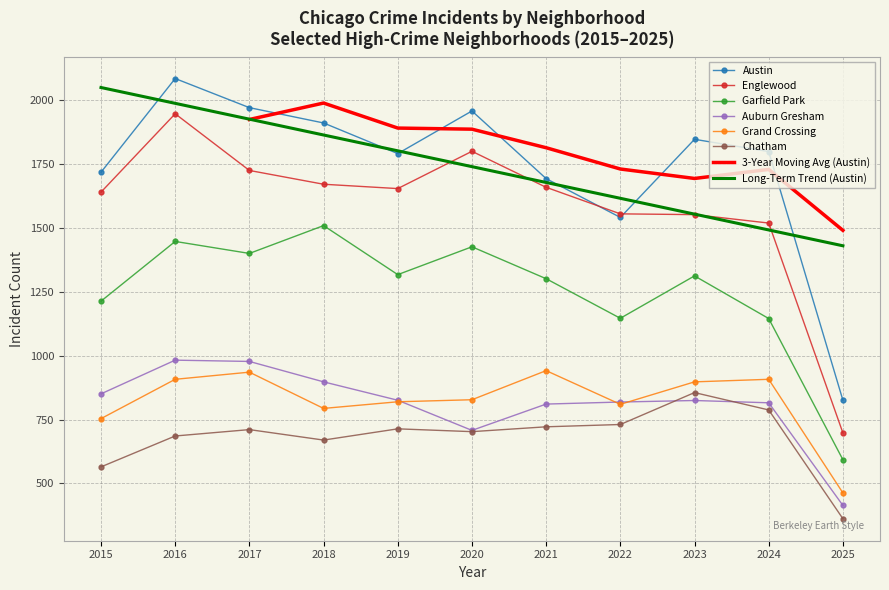

The Grand Crossing series shows 617 at 2025. True or false?

False